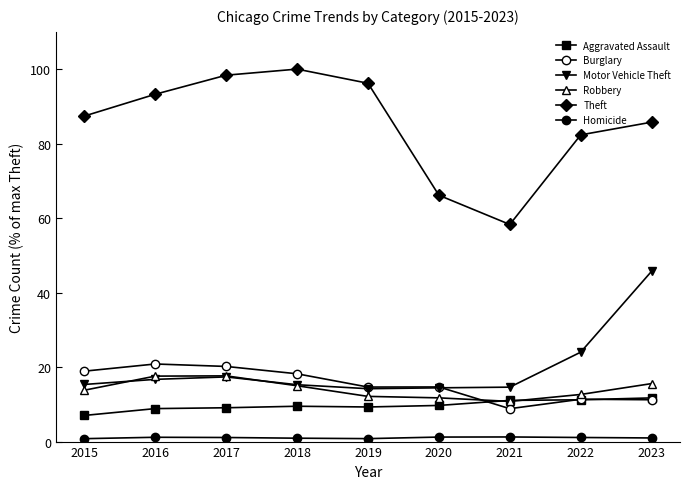

Does the chart have visible grid lines?

No